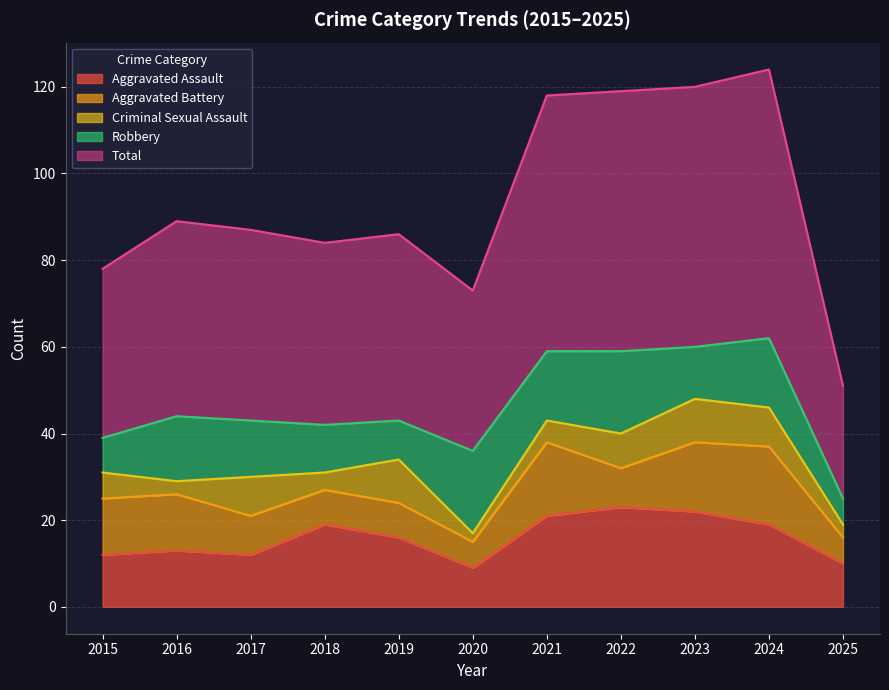

At which category does Aggravated Battery reach its first local peak?

2021